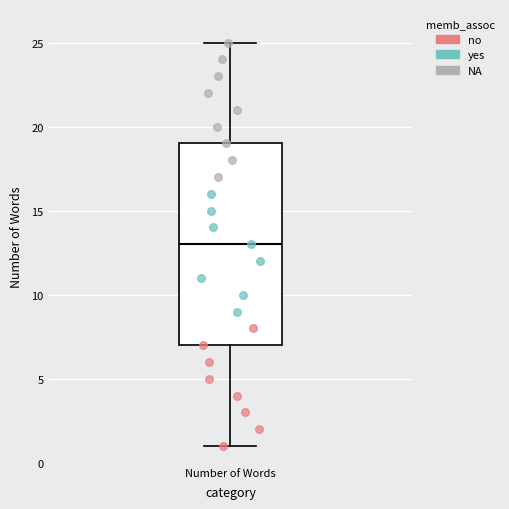

Where does the lower whisker of the box for Number of Words end on the y-axis? The values are not printed on the chart, so give them approximately, as read against the axis.

1